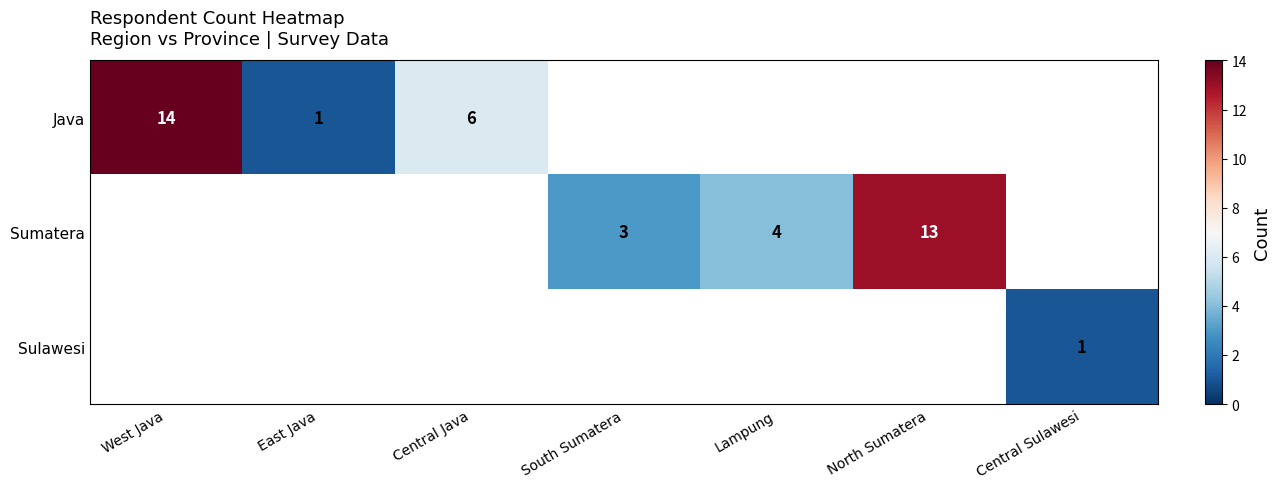

Is it true that Java equals 24 at West Java?

False